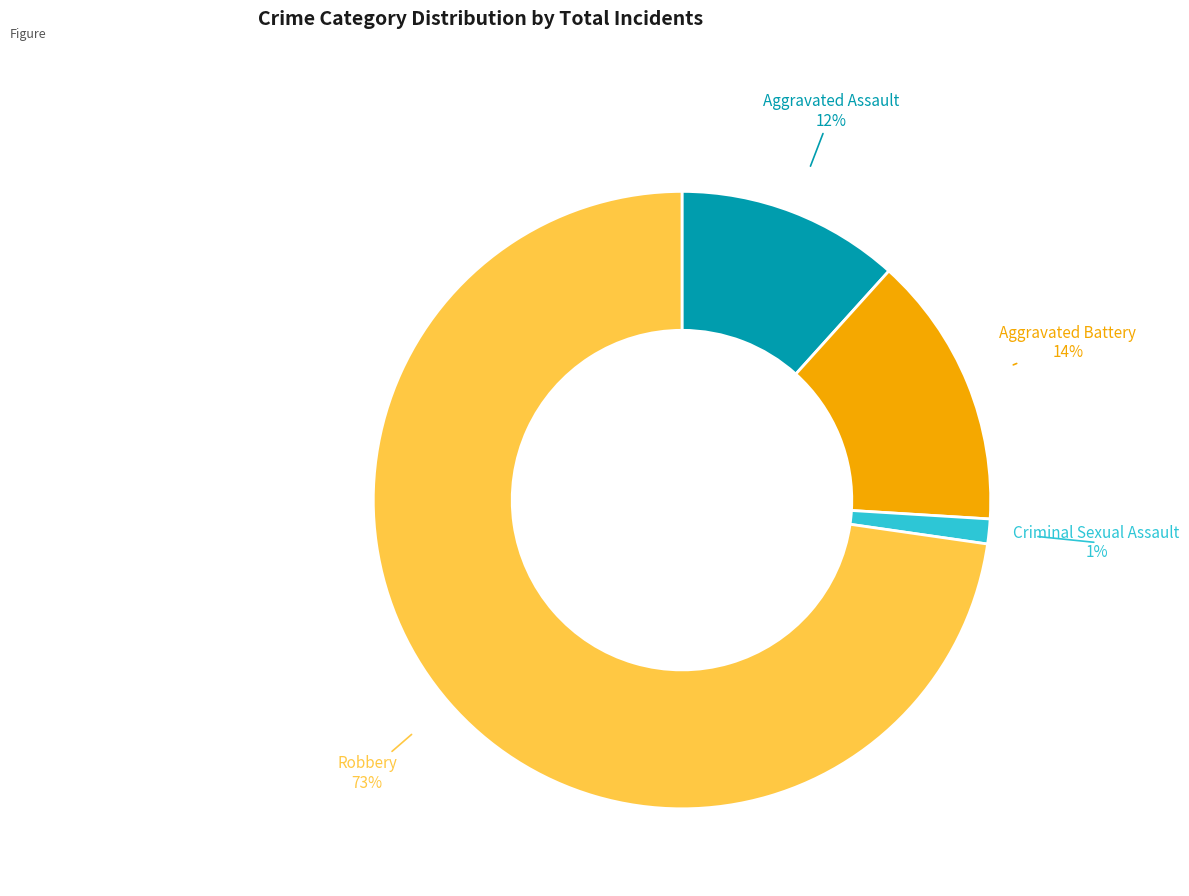

What percentage is the Aggravated Battery slice, to the nearest percent?

14%